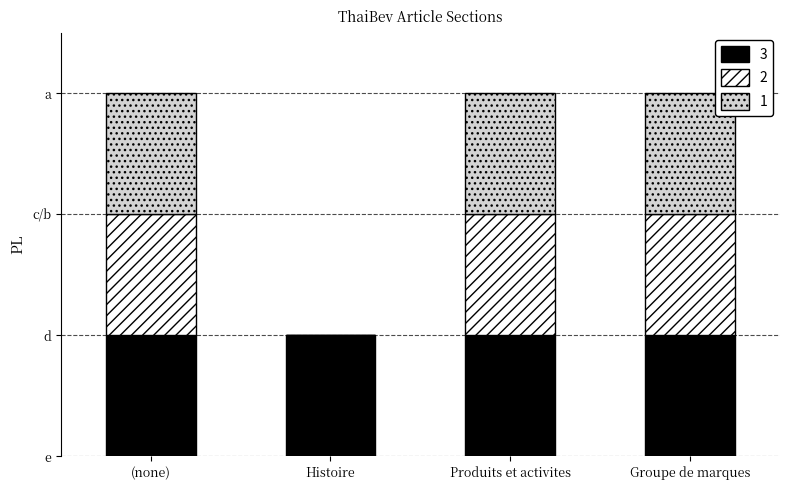

What are all the series names shown in the legend?

3, 2, 1